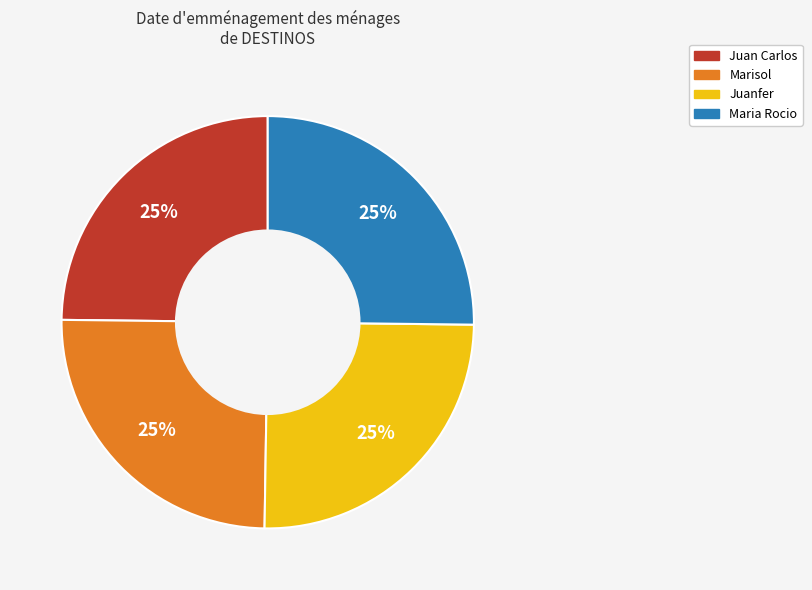

True or false: Juan Carlos accounts for 25% of the total.

True